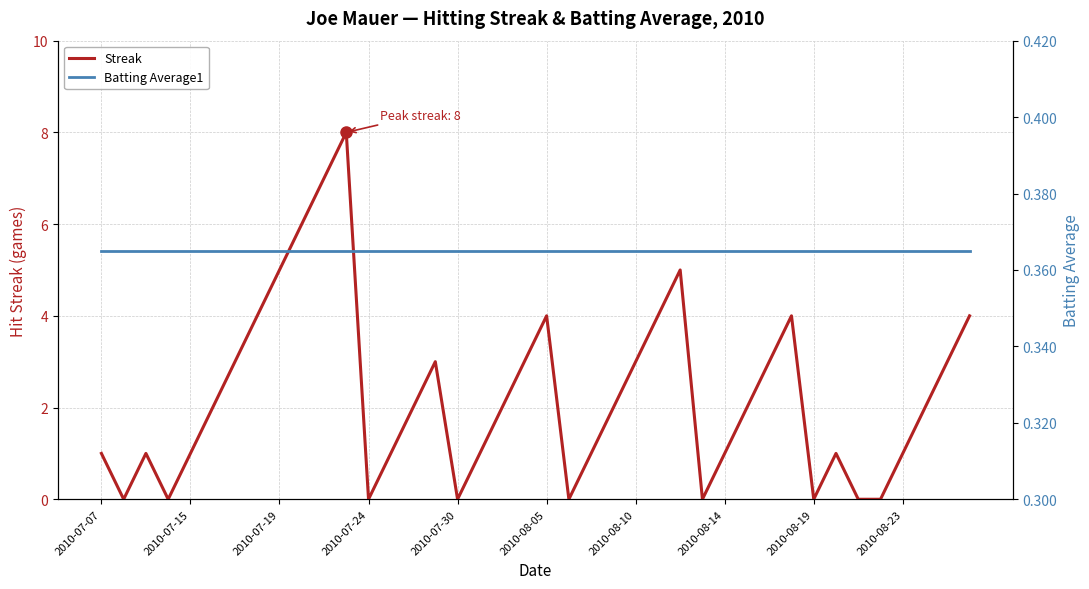

The Streak series shows 1 at 2010-07-07. True or false?

True